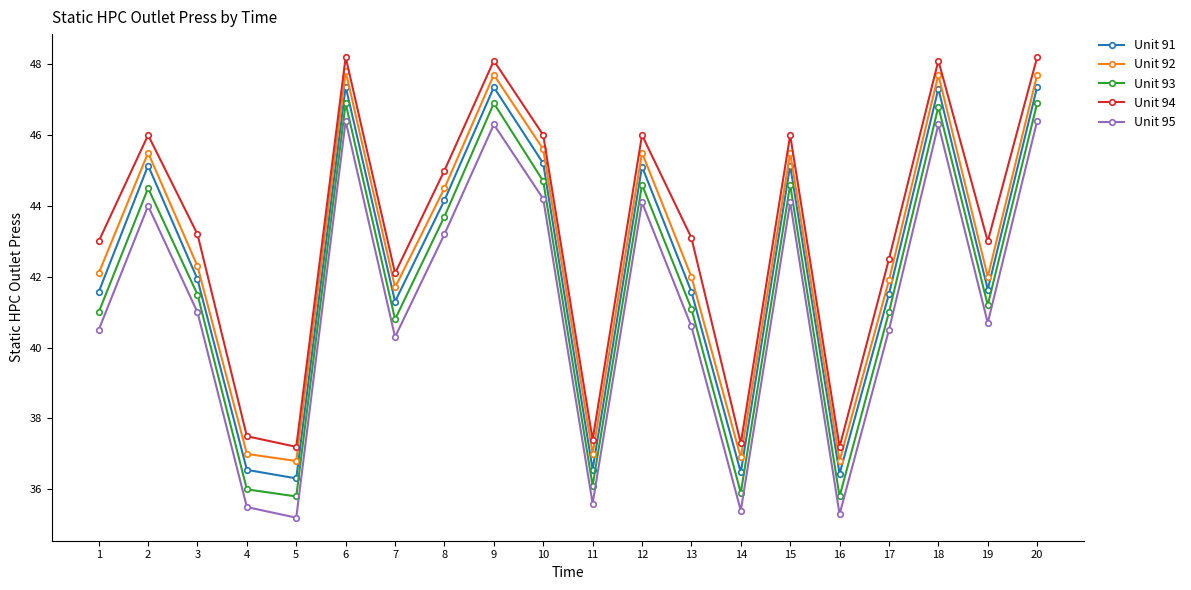

True or false: Unit 95 and Unit 92 cross at least once.

False